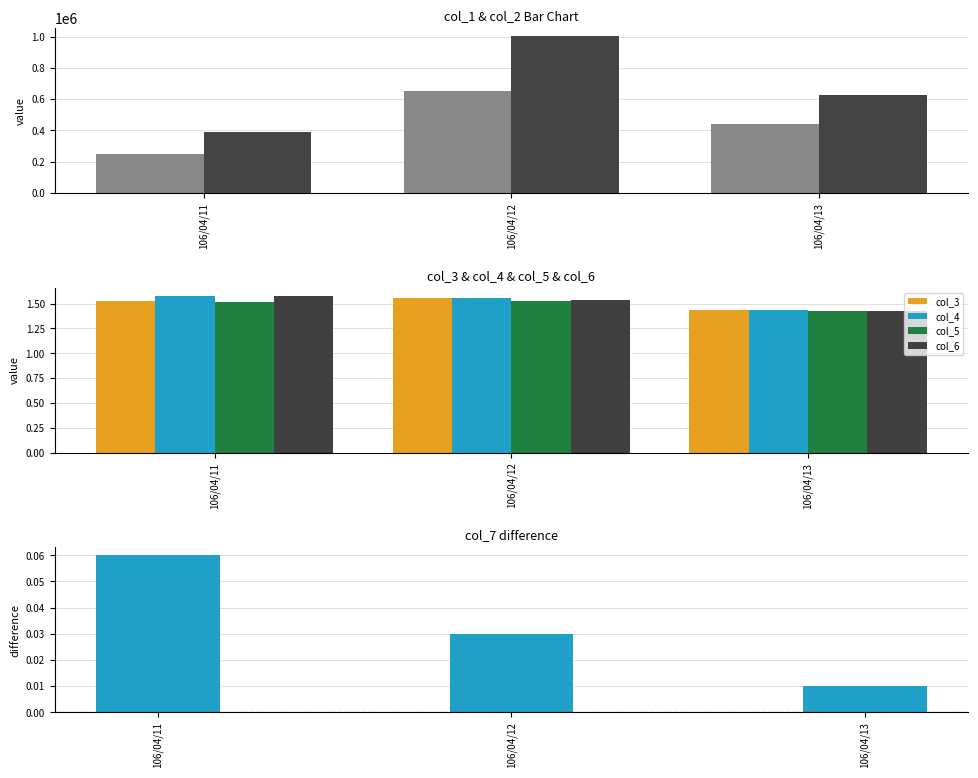

Which series has the largest range (max minus min)?

col_2